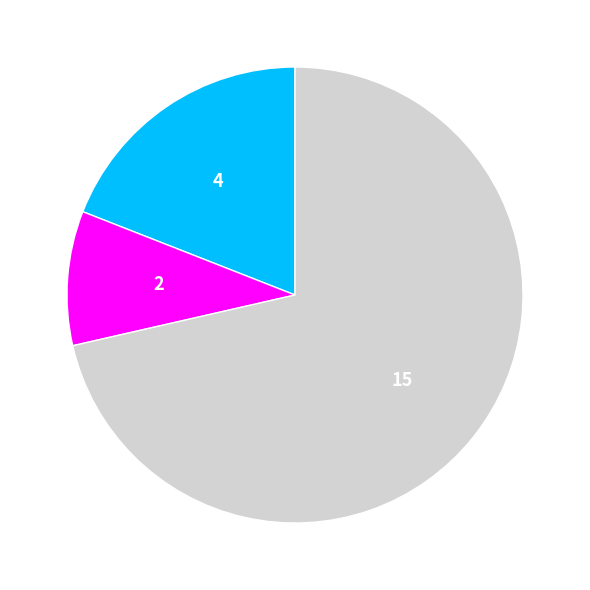

Does any single category account for the majority?

Yes